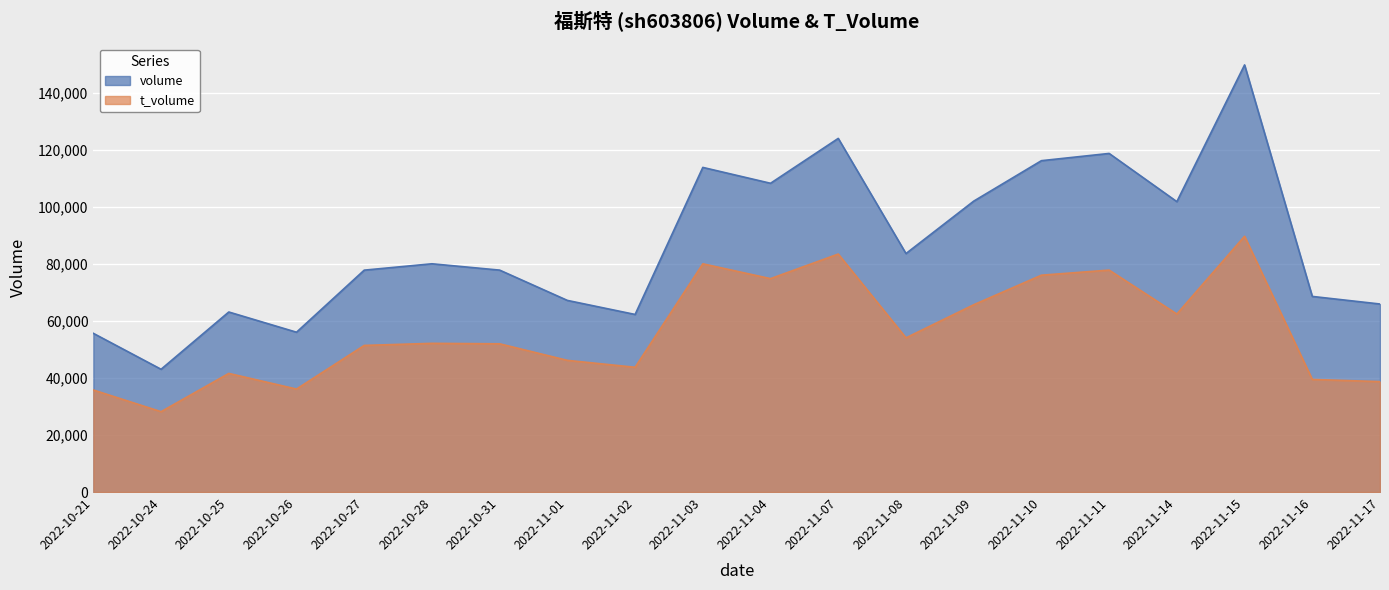

What is the average value of the volume series?

86870